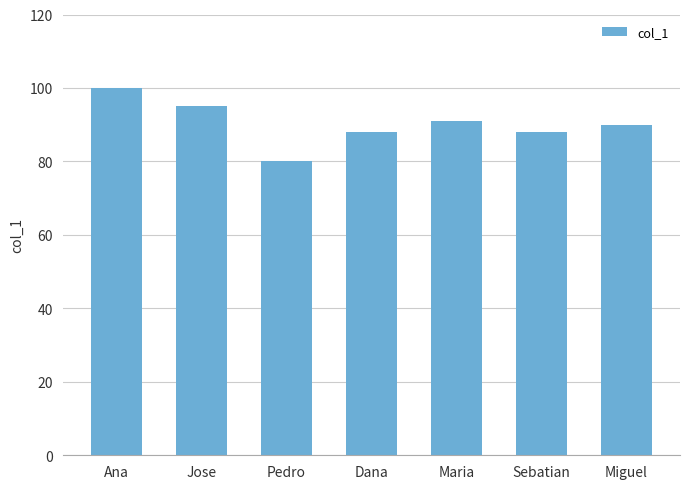

At which label does the data first exceed 90?

Ana